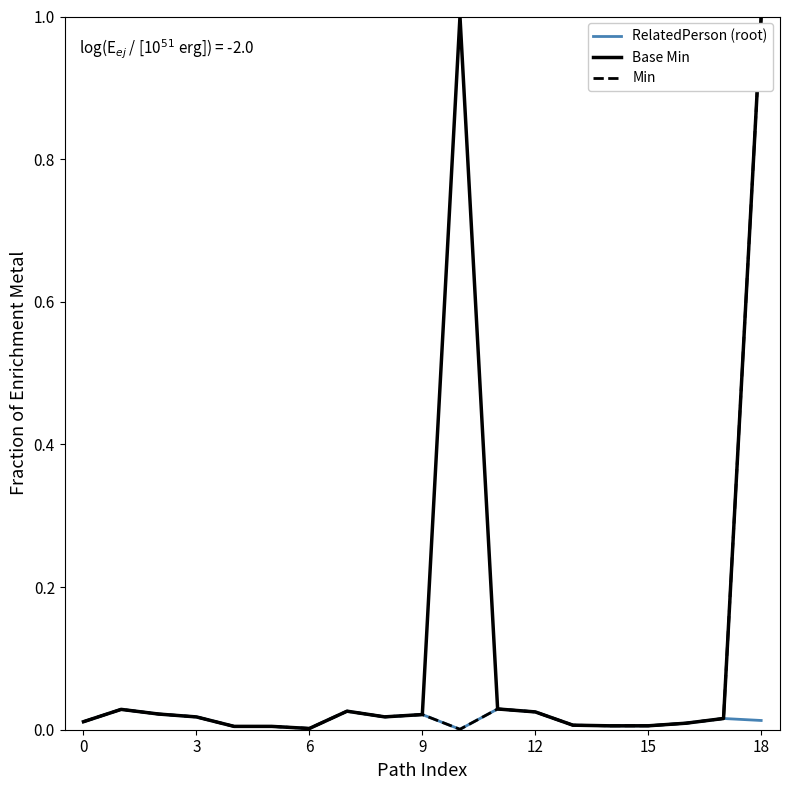

What is the maximum value shown in the chart?

1.0